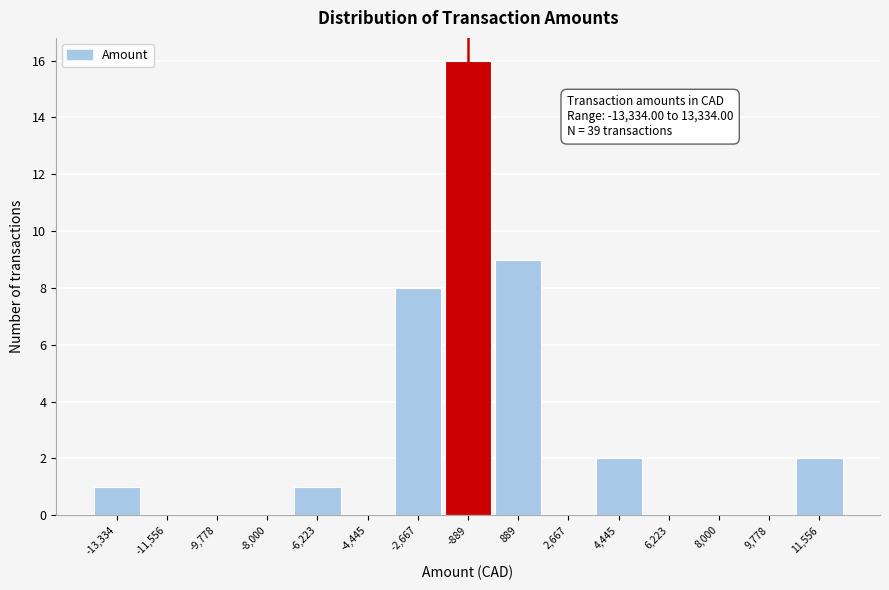

Reading left to right, what are all the values shown in this chart?

-13,334=1	-11,556=0	-9,778=0	-8,000=0	-6,223=1	-4,445=0	-2,667=8	-889=16	889=9	2,667=0	4,445=2	6,223=0	8,000=0	9,778=0	11,556=2